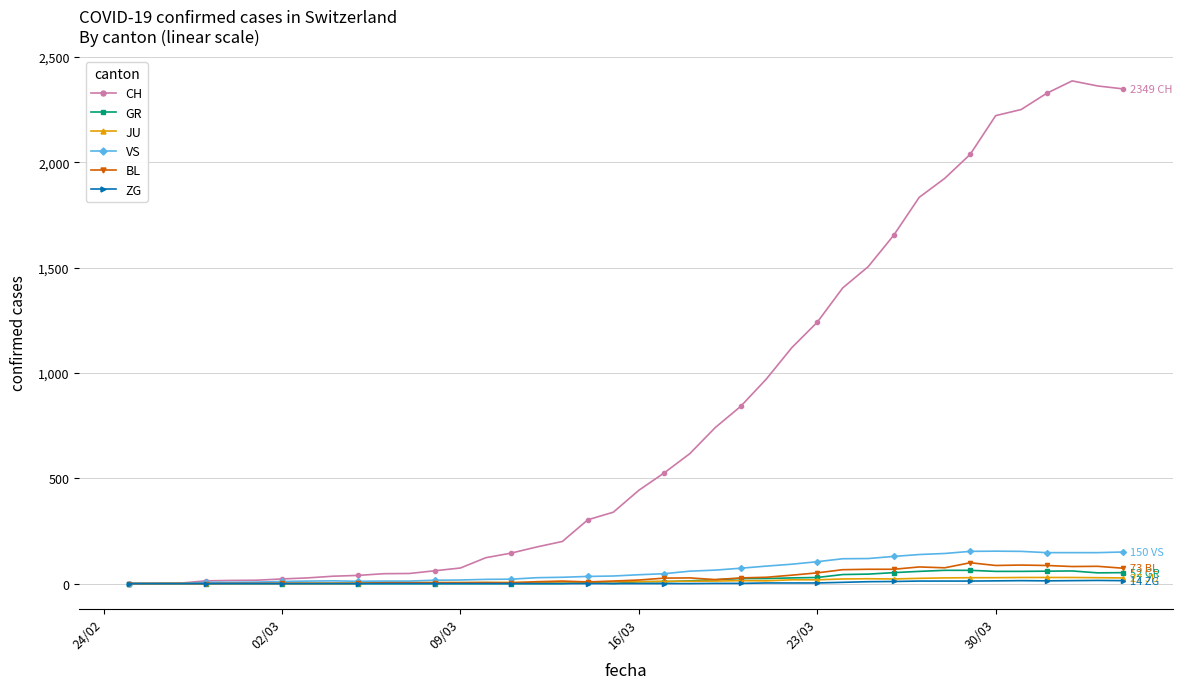

Which series has the largest range (max minus min)?

CH